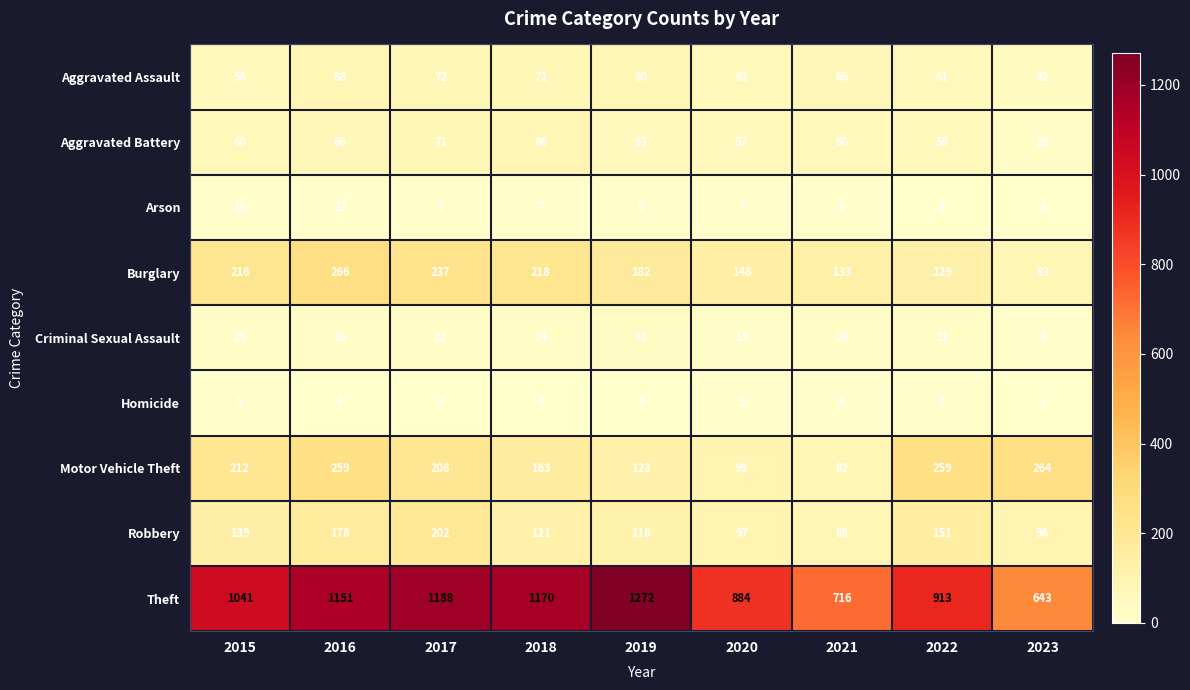

Between 2016 and 2019, which series saw the biggest shift?

Motor Vehicle Theft